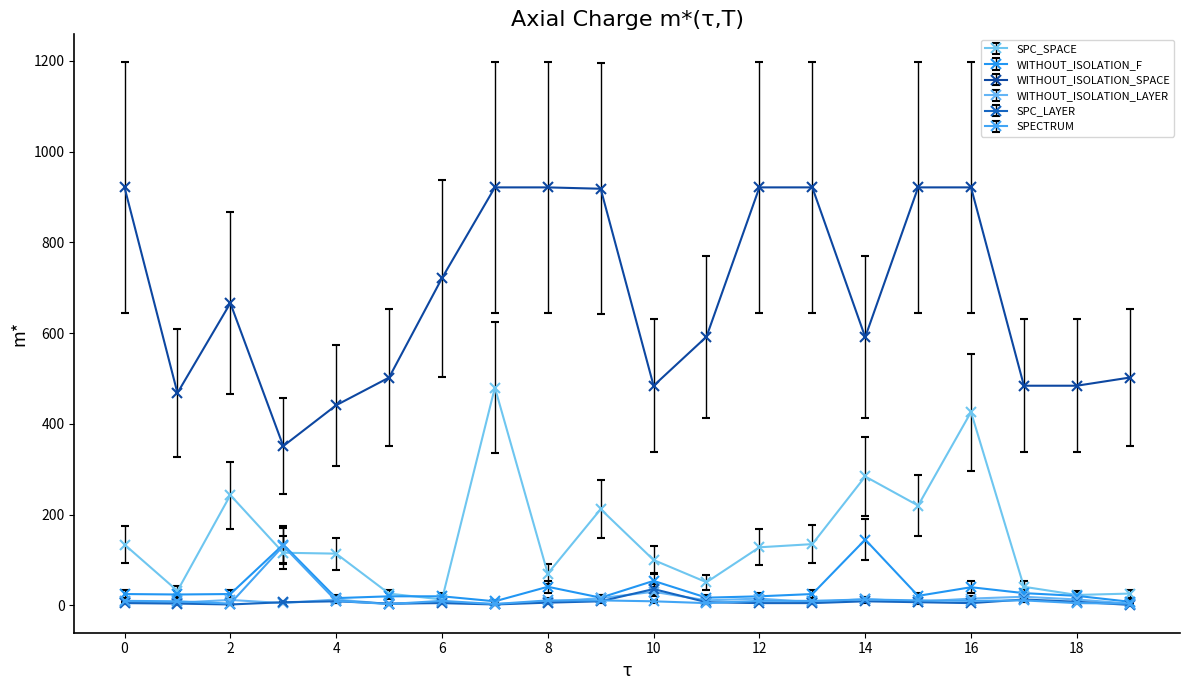

At how many categories does at least one series exceed 821?

8